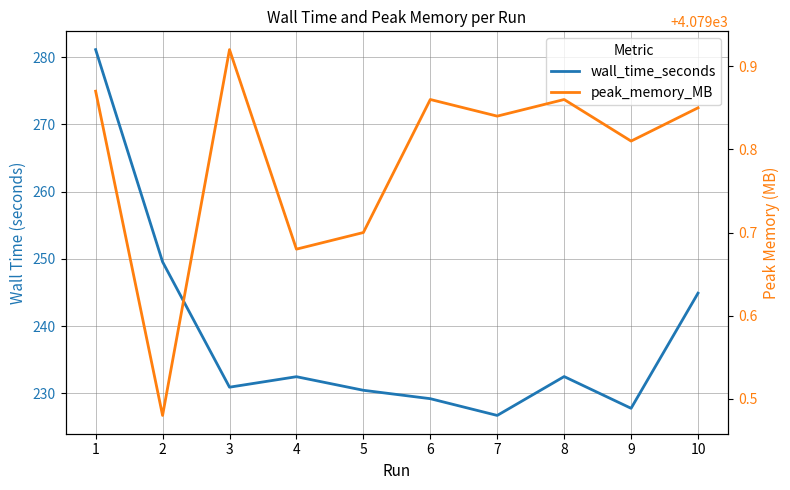

The wall_time_seconds series shows 141.5 at 2. True or false?

False